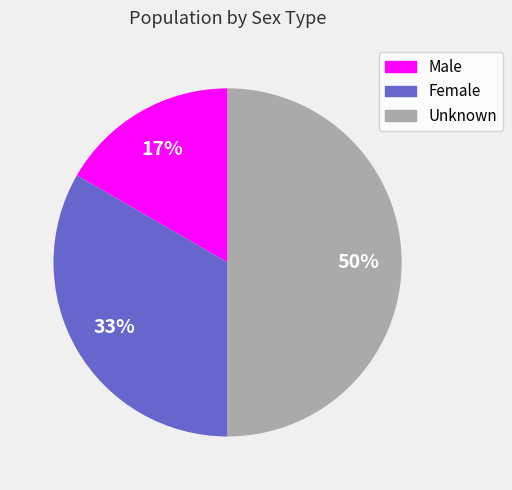

To the nearest percent, what is the combined percentage of Female and Unknown?

83%